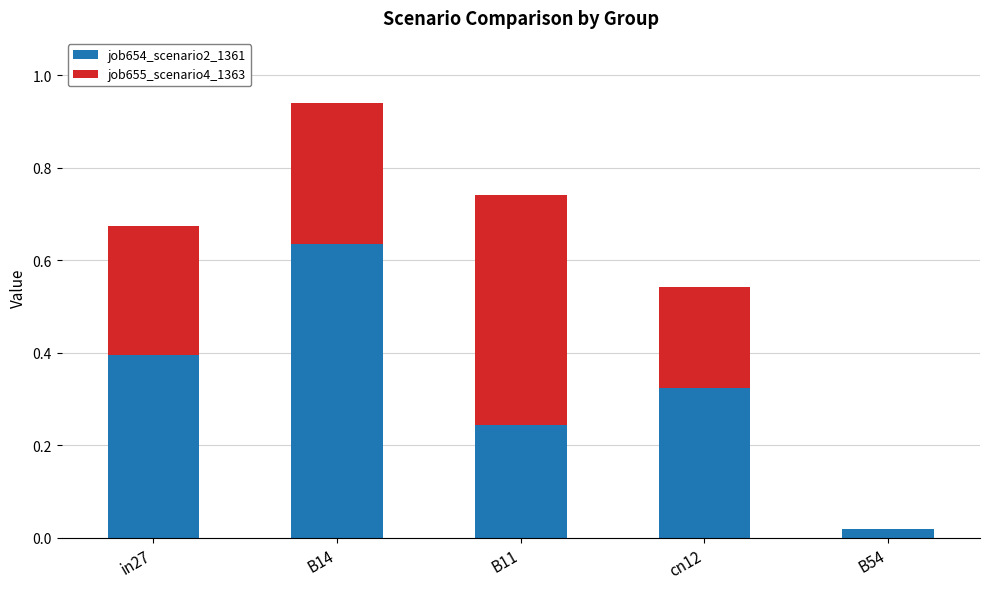

Which category has the highest value in the job654_scenario2_1361 series?

B14